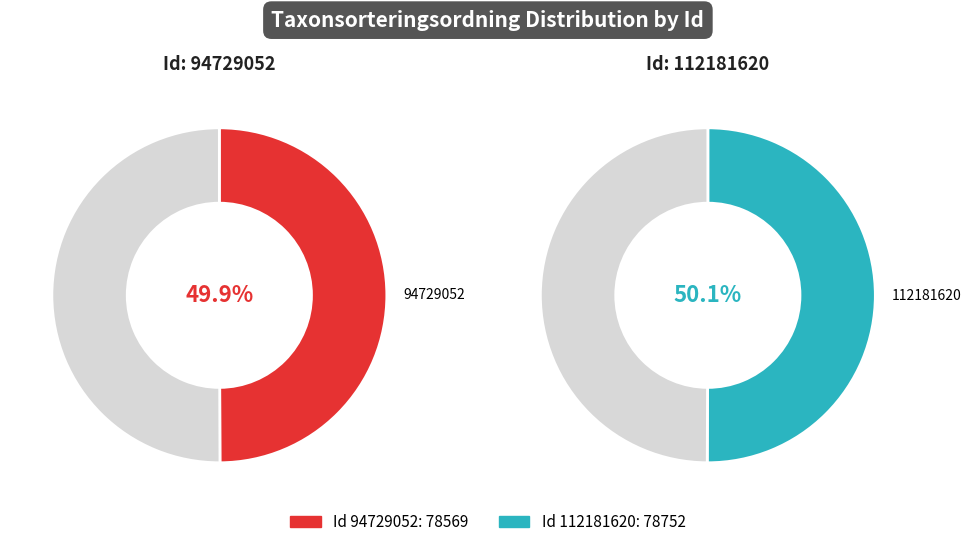

To the nearest percent, what is the combined percentage of 94729052 and 112181620?

100%